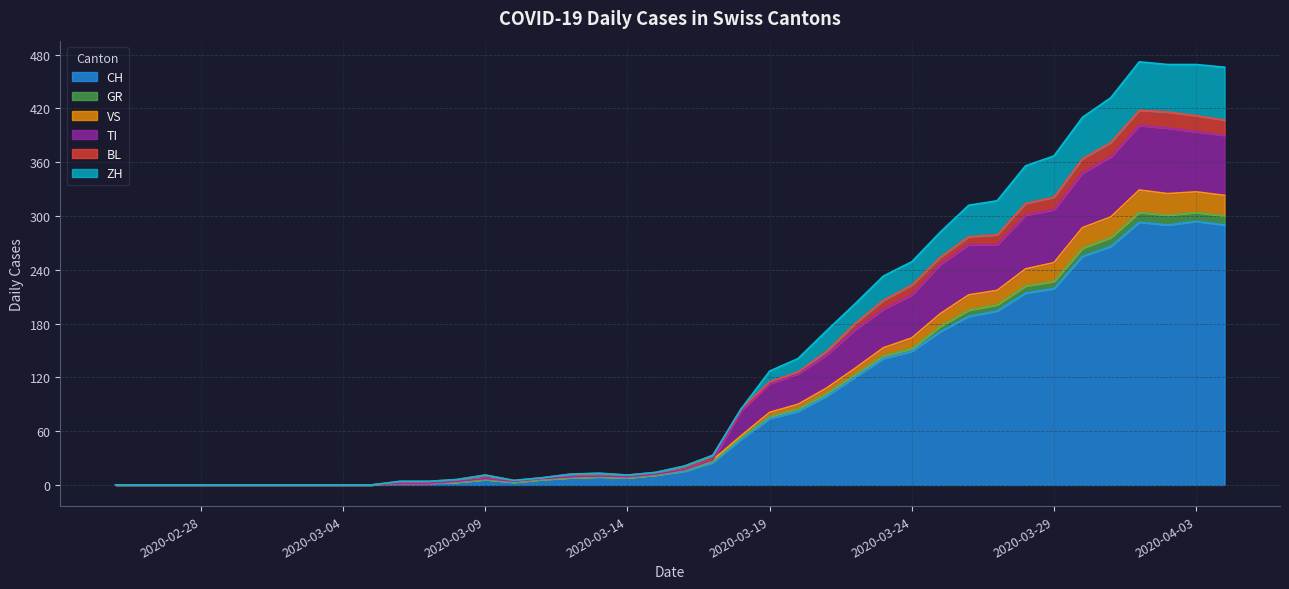

What is the highest value of the CH series?

294